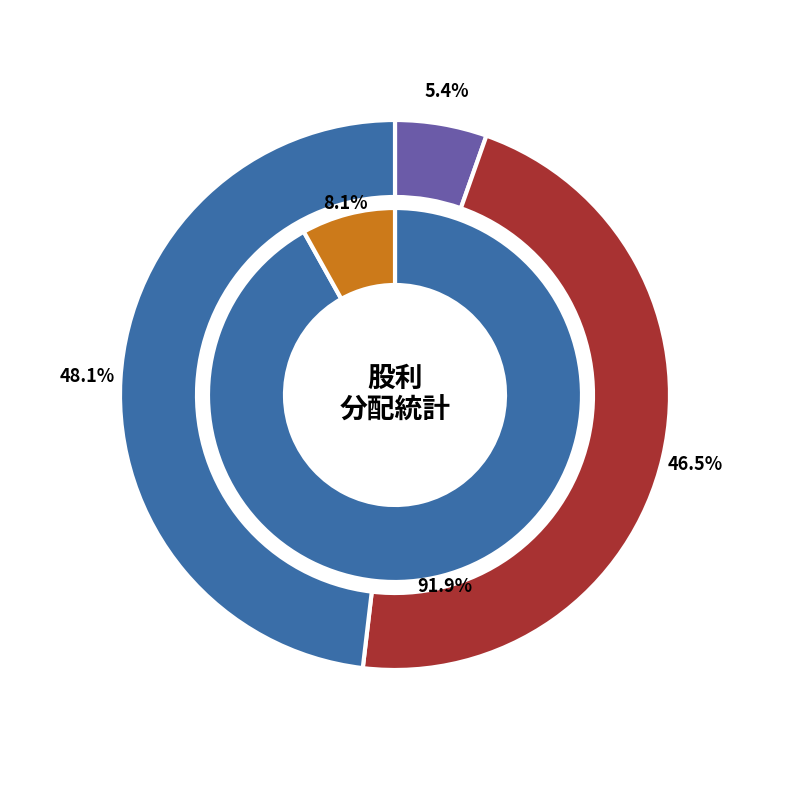

Which series has the widest spread of values?

現金股利合計